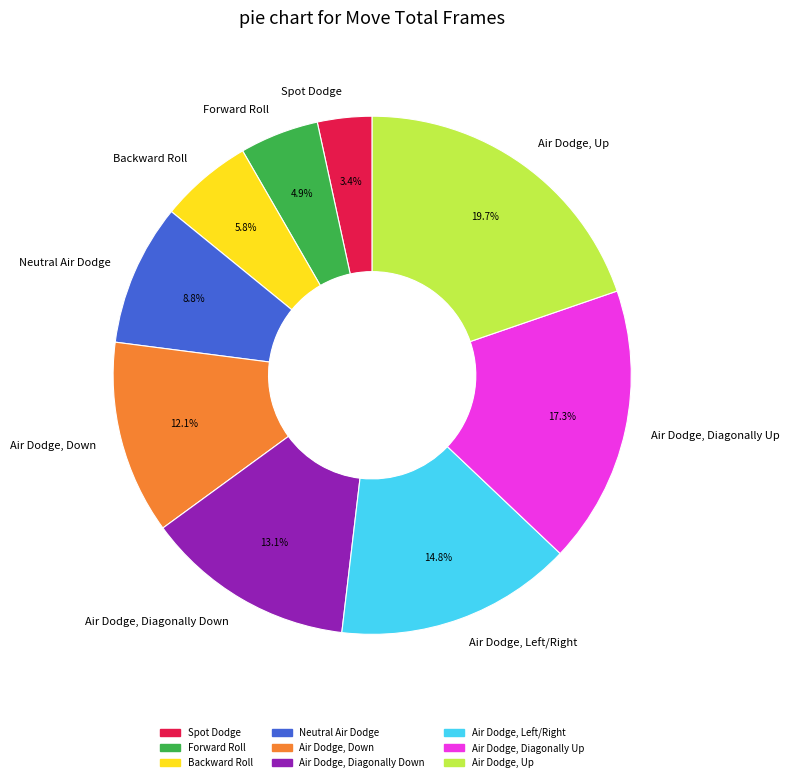

Rank the categories by value from lowest to highest.

Spot Dodge, Forward Roll, Backward Roll, Neutral Air Dodge, Air Dodge, Down, Air Dodge, Diagonally Down, Air Dodge, Left/Right, Air Dodge, Diagonally Up, Air Dodge, Up